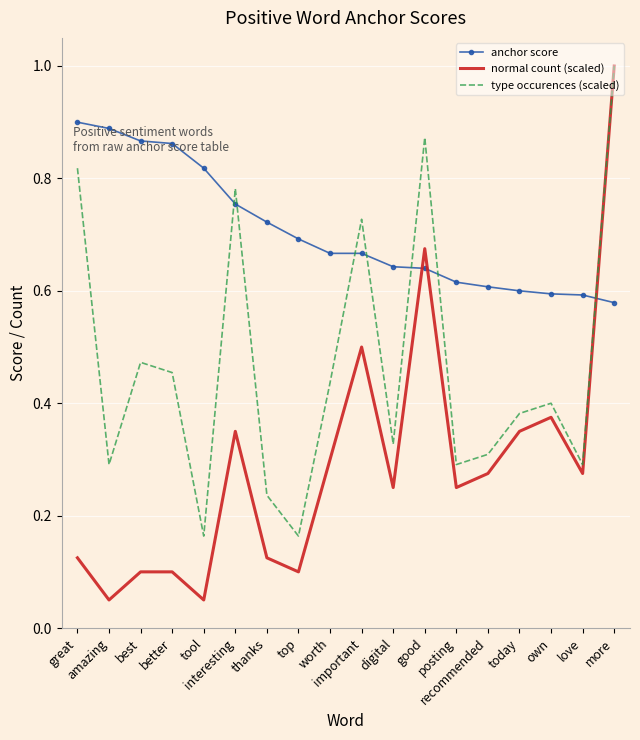

Rank the series by their average value, from lowest to highest.

normal count (scaled), type occurences (scaled), anchor score